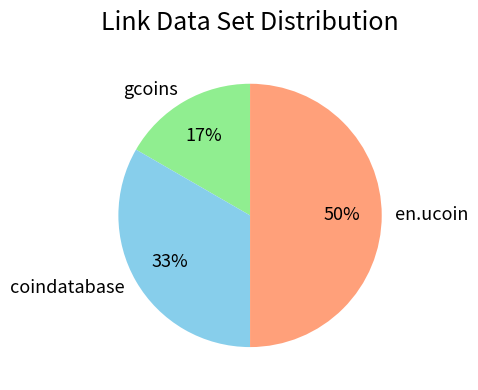

Do en.ucoin and gcoins together represent more than half of the pie?

Yes